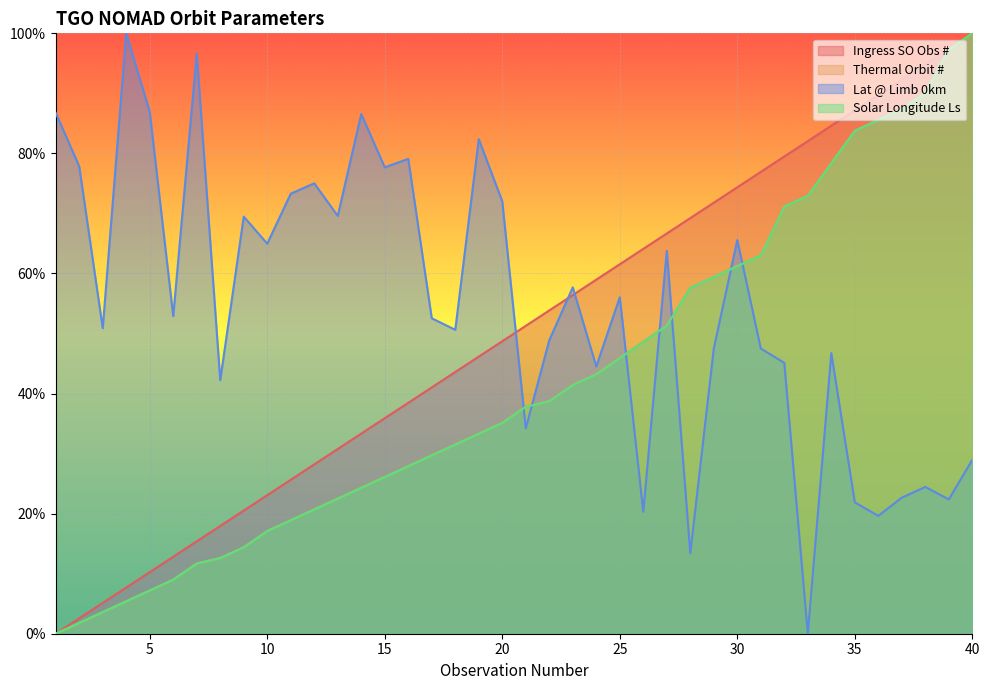

At which category is the sum across all series the highest?

40